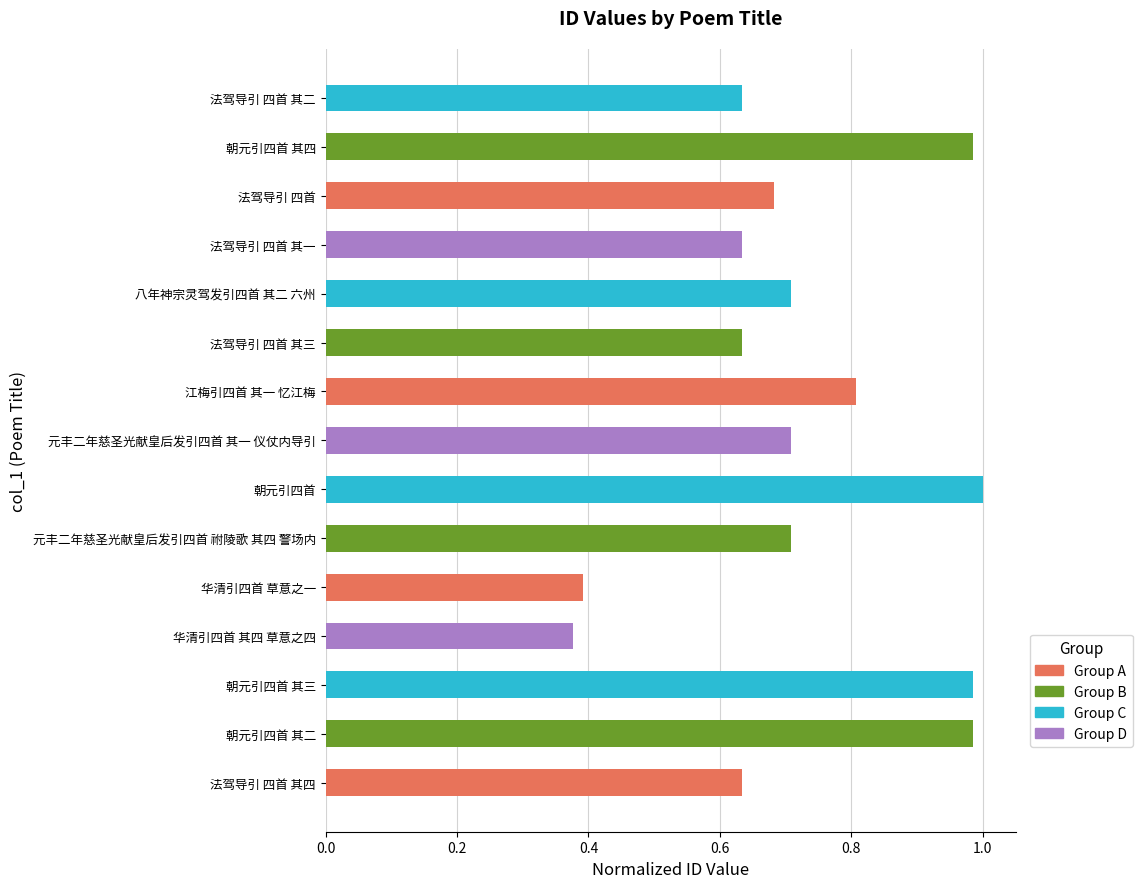

Is it true that the value at 法驾导引 四首 is 0.7?

True